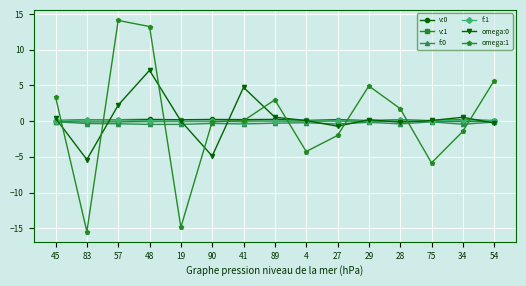

The f:1 series shows -0.0 at 90. True or false?

True